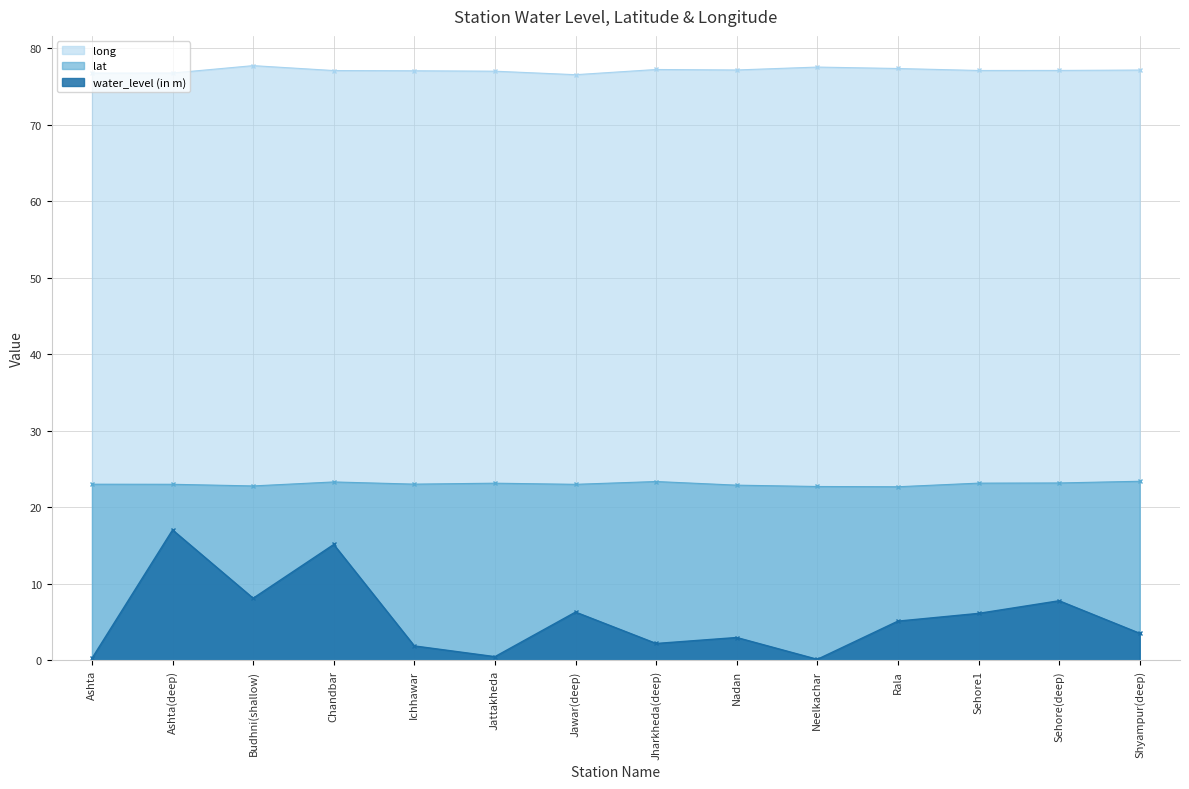

How many lines are shown in the chart?

3